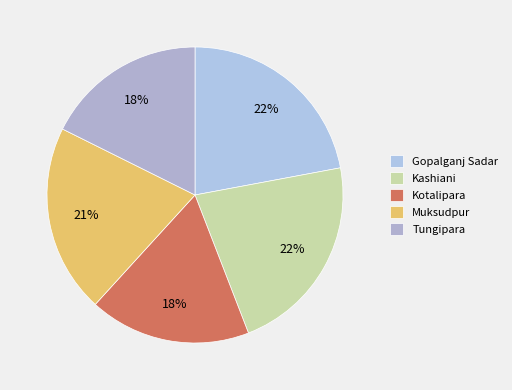

Which has a higher value, Kotalipara or Gopalganj Sadar?

Gopalganj Sadar